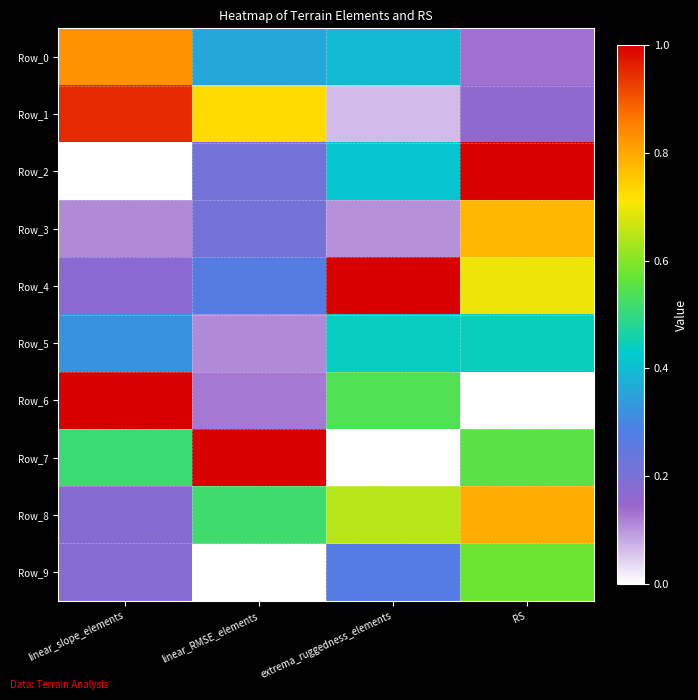

Reading left to right, list all the values displayed in this chart.

Row_0: linear_slope_elements=0.8	linear_RMSE_elements=0.4	extrema_ruggedness_elements=0.4	RS=0.1
Row_1: linear_slope_elements=1.0	linear_RMSE_elements=0.7	extrema_ruggedness_elements=0.1	RS=0.2
Row_2: linear_slope_elements=0.0	linear_RMSE_elements=0.2	extrema_ruggedness_elements=0.4	RS=1.0
Row_3: linear_slope_elements=0.1	linear_RMSE_elements=0.2	extrema_ruggedness_elements=0.1	RS=0.8
Row_4: linear_slope_elements=0.2	linear_RMSE_elements=0.3	extrema_ruggedness_elements=1.0	RS=0.7
Row_5: linear_slope_elements=0.3	linear_RMSE_elements=0.1	extrema_ruggedness_elements=0.4	RS=0.4
Row_6: linear_slope_elements=1.0	linear_RMSE_elements=0.1	extrema_ruggedness_elements=0.5	RS=0.0
Row_7: linear_slope_elements=0.5	linear_RMSE_elements=1.0	extrema_ruggedness_elements=0.0	RS=0.6
Row_8: linear_slope_elements=0.2	linear_RMSE_elements=0.5	extrema_ruggedness_elements=0.6	RS=0.8
Row_9: linear_slope_elements=0.2	linear_RMSE_elements=0.0	extrema_ruggedness_elements=0.3	RS=0.6